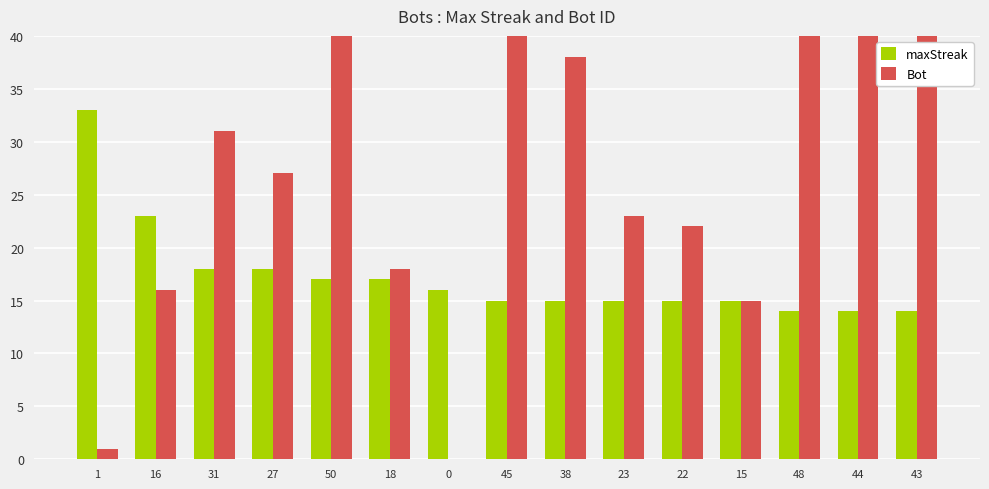

Reading right to left, list all the values displayed in this chart.

maxStreak: 43=14	44=14	48=14	15=15	22=15	23=15	38=15	45=15	0=16	18=17	50=17	27=18	31=18	16=23	1=33
Bot: 43=43	44=44	48=48	15=15	22=22	23=23	38=38	45=45	0=0	18=18	50=50	27=27	31=31	16=16	1=1